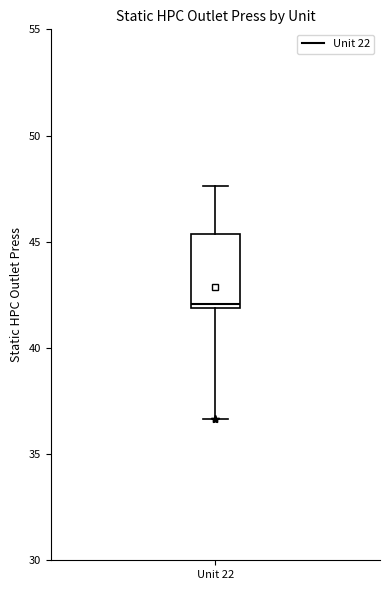

Read this box plot against the y-axis: the position of the median line, the range covered by the box, and the ends of both whiskers. The values are not printed on the chart, so give them approximately, as read against the axis.

median 42.0 (just above the box's lower edge), box 42.0 to 45.5, whiskers 36.5 to 47.5